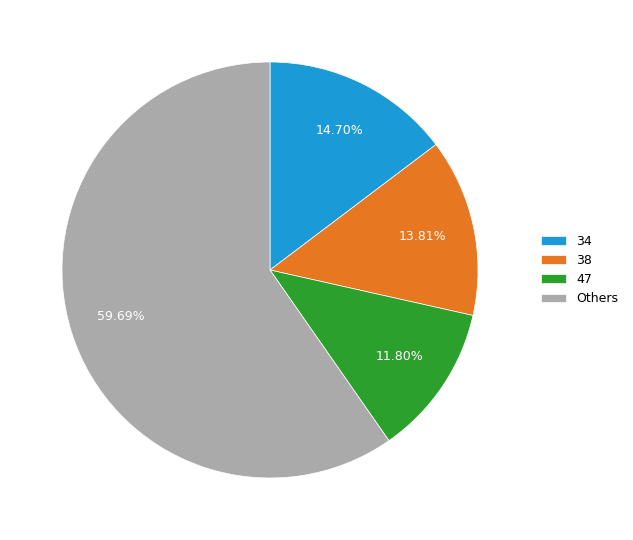

How many segments does this pie chart have?

4